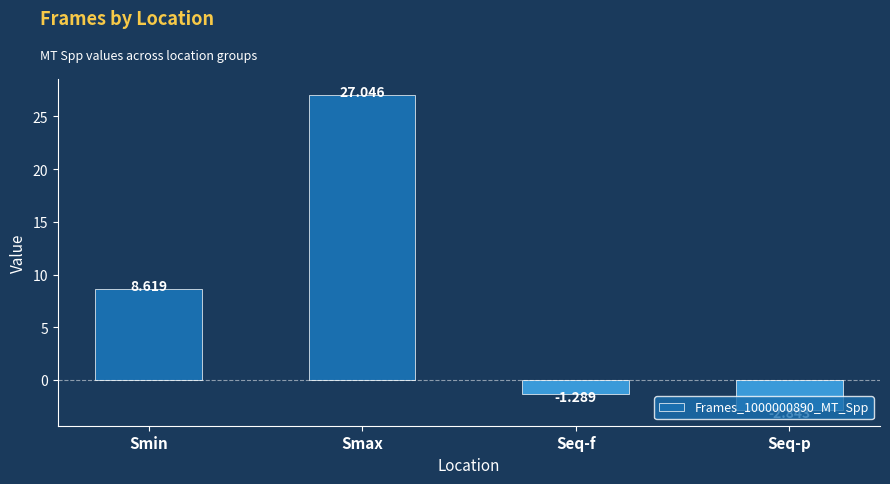

What is the value of the 1st bar from the left?

8.6